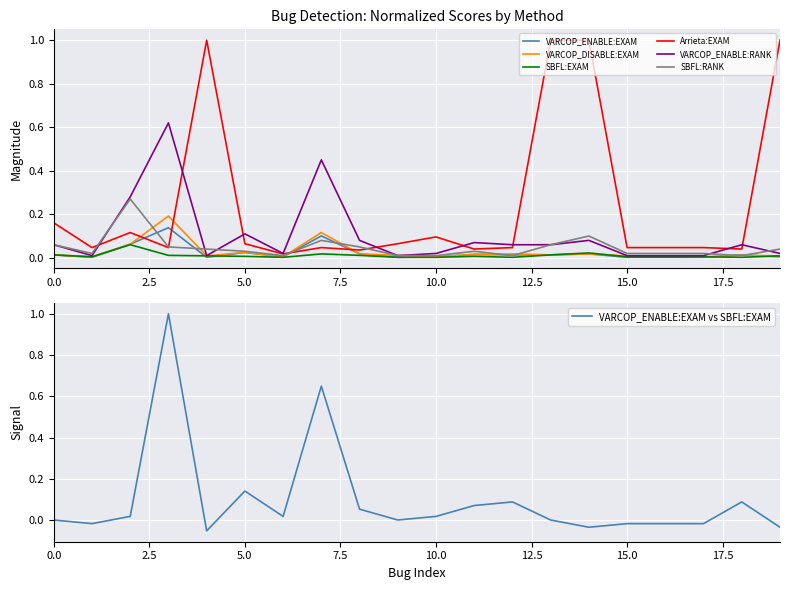

Rank the series by their maximum value, from highest to lowest.

Arrieta:EXAM, VARCOP_ENABLE:RANK, SBFL:RANK, VARCOP_DISABLE:EXAM, VARCOP_ENABLE:EXAM, SBFL:EXAM